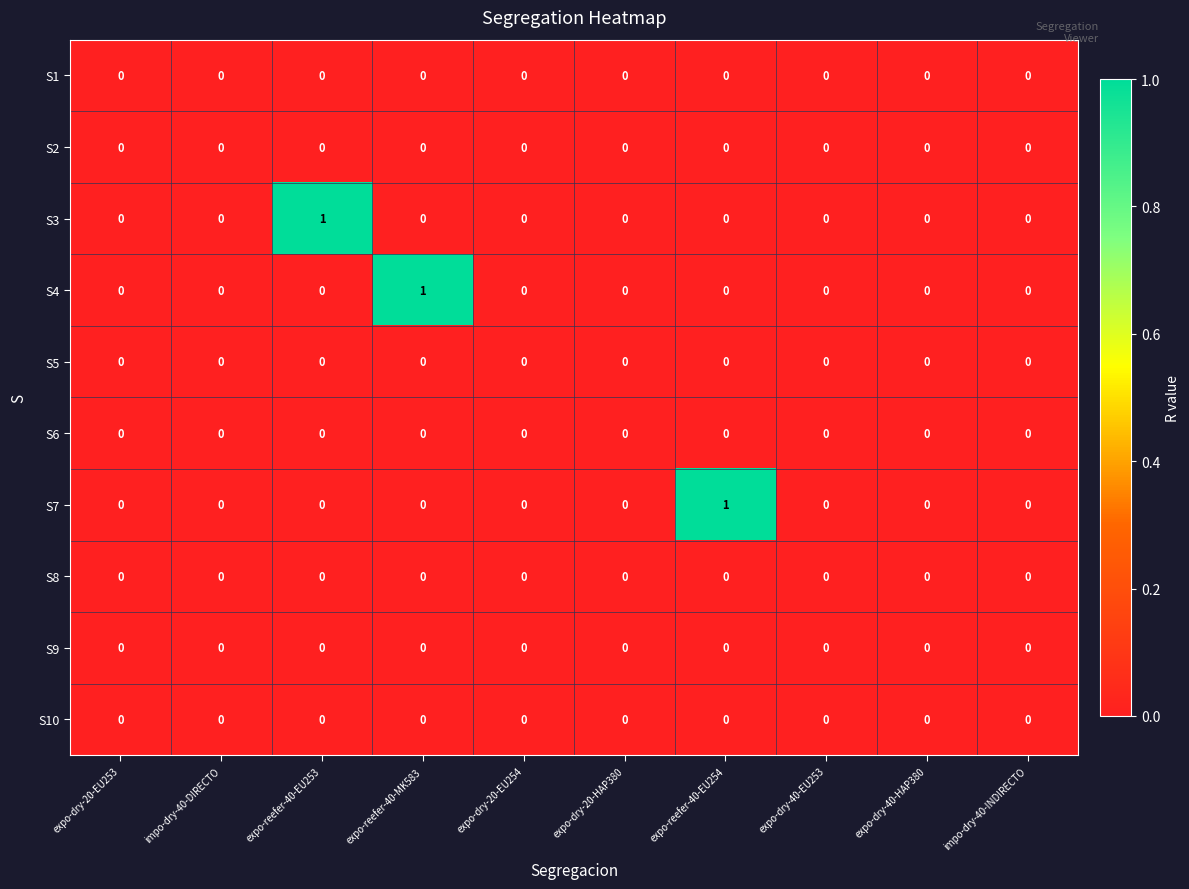

Between expo-reefer-40-EU253 and expo-dry-20-EU254, which series saw the biggest shift?

S3